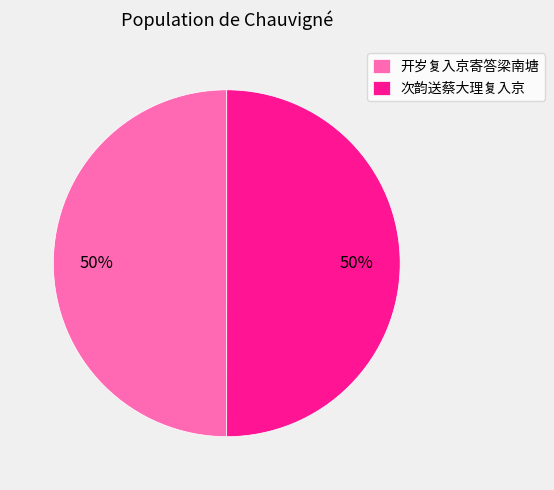

To the nearest percent, what is the combined percentage of 开岁复入京寄答梁南塘 and 次韵送蔡大理复入京?

100%